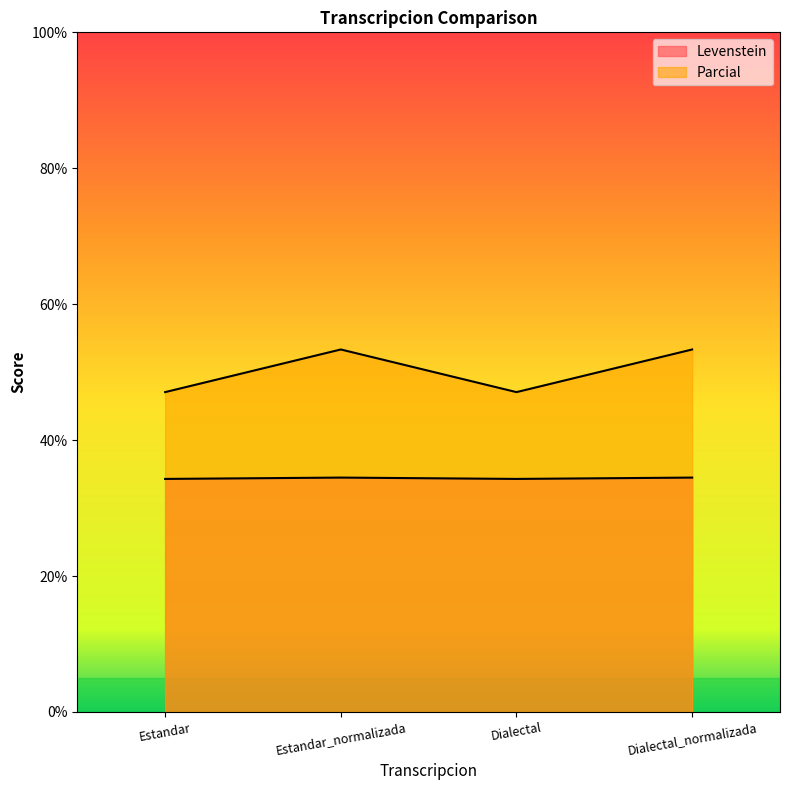

What is the difference between the maximum and minimum values in the Levenstein series?

6.3